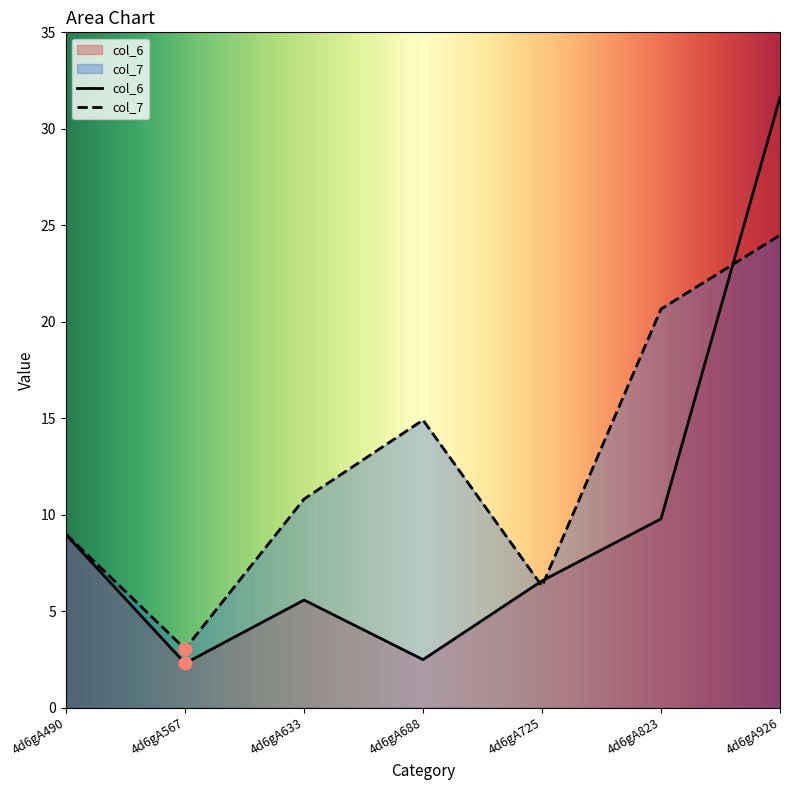

Which series contains the highest Y value?

col_6